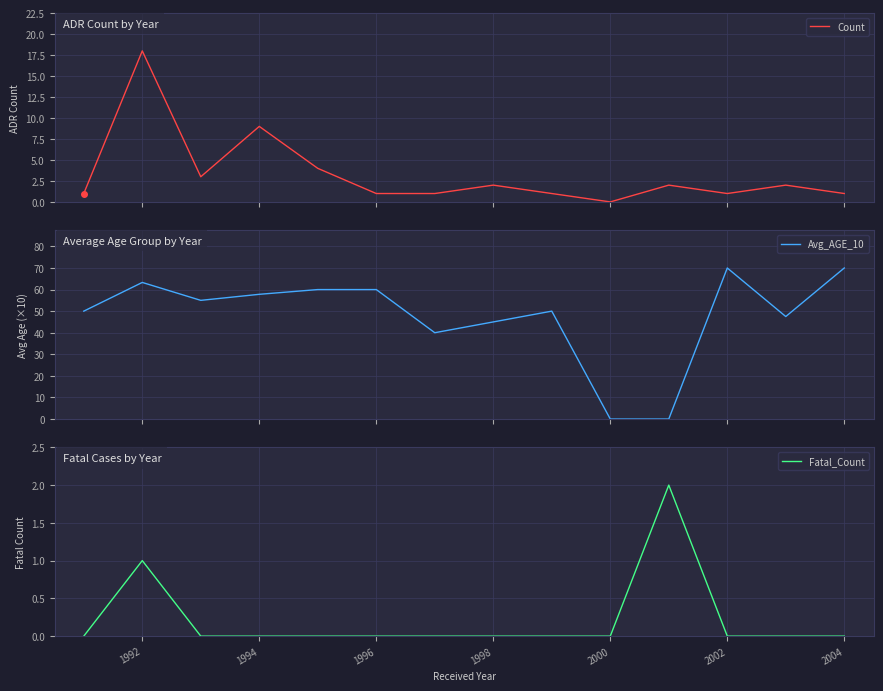

Is it true that Fatal_Count equals 0 at 2002?

True